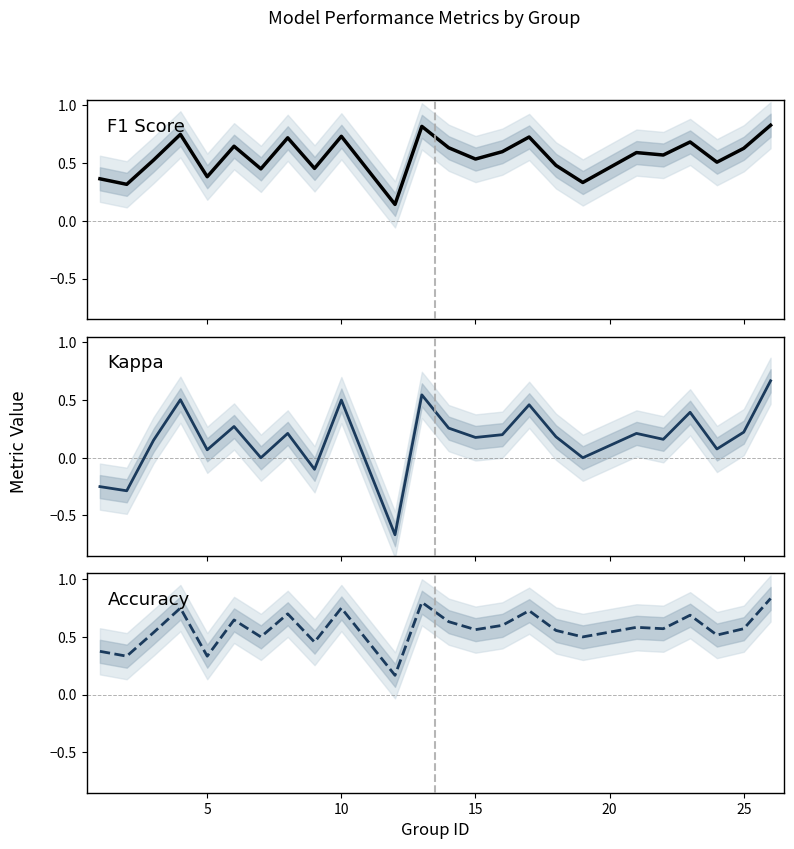

How many lines are shown in the chart?

3